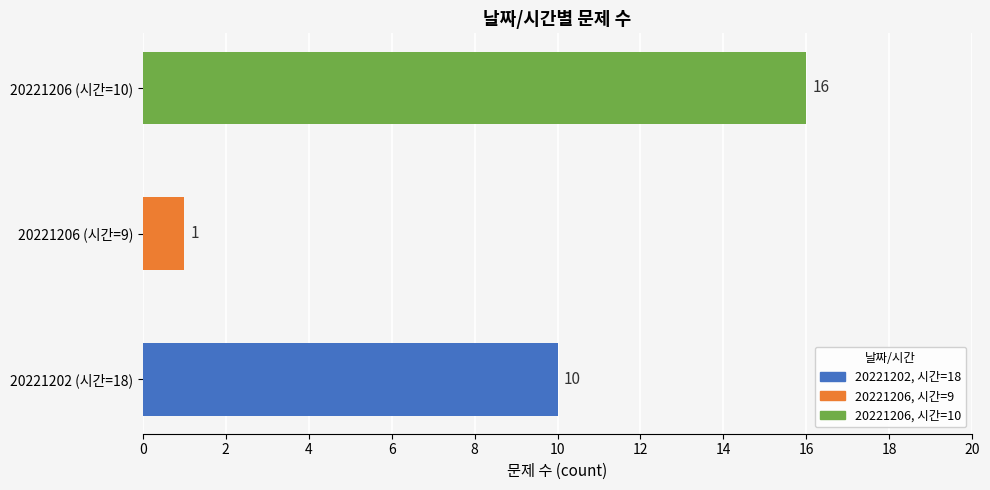

Is it true that the value at 20221206 (시간=10) is 16?

True